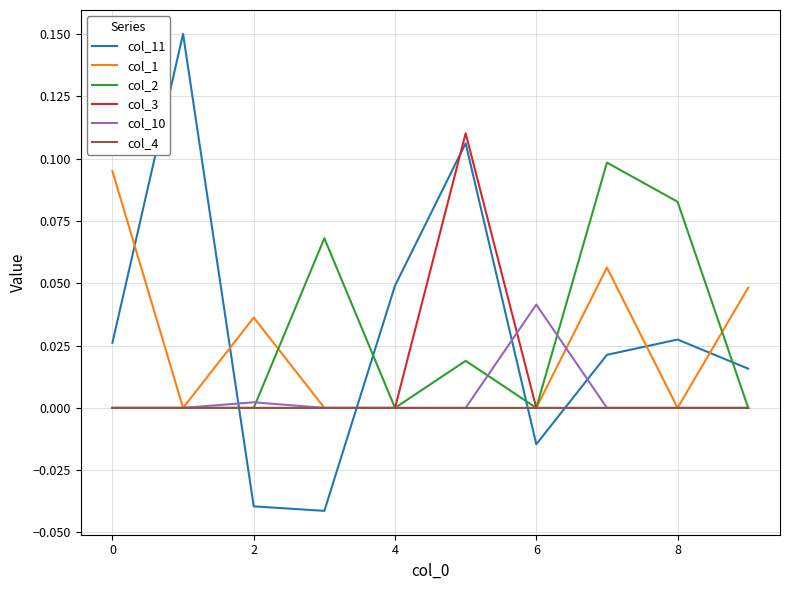

Which series has the widest spread of values?

col_11